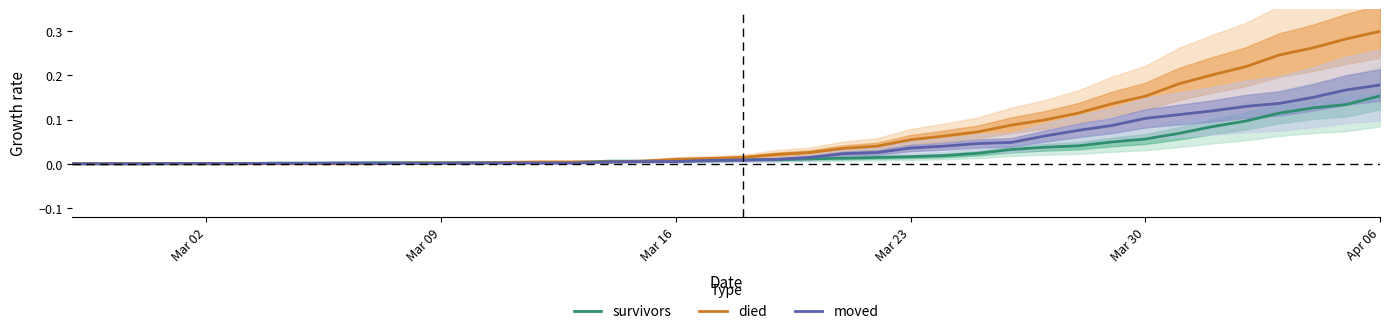

Is it true that died equals 0.0 at Mar 23?

False